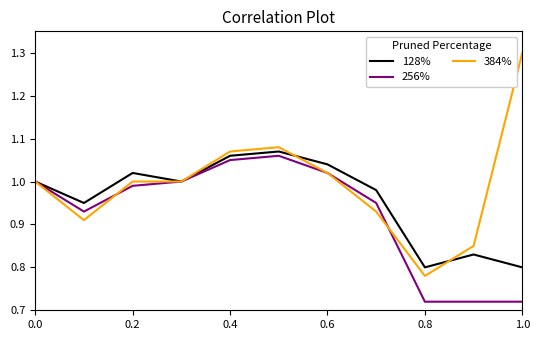

What is the difference between the maximum and minimum values in the 256% series?

0.3